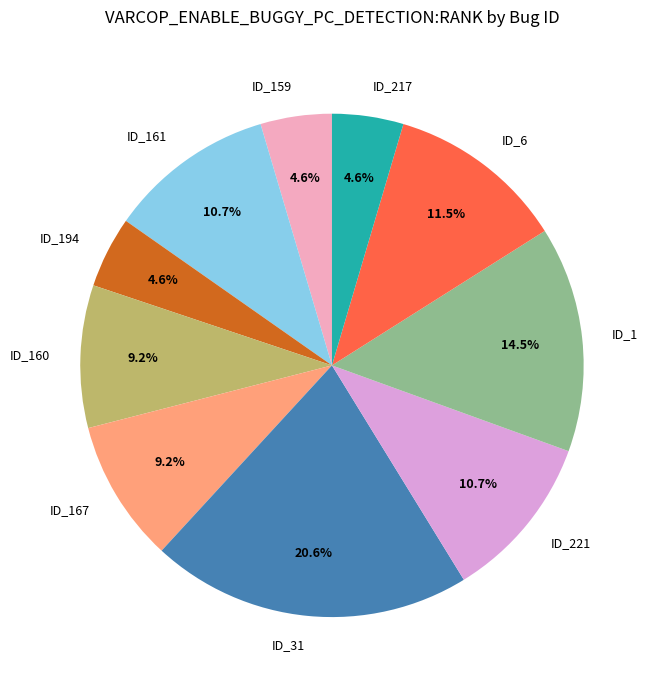

How many segments does this pie chart have?

10